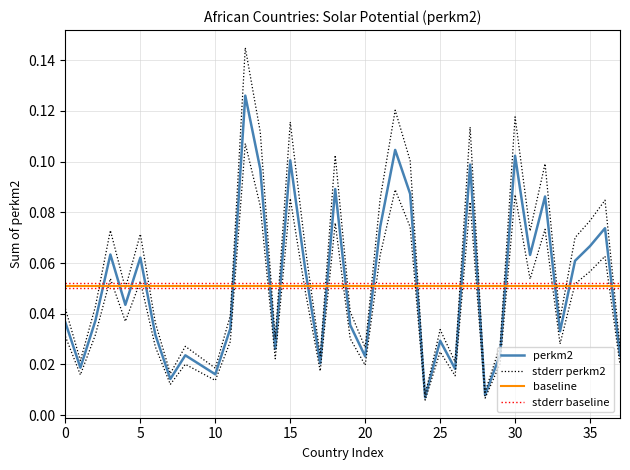

At which category does the chart reach its peak across all series?

12